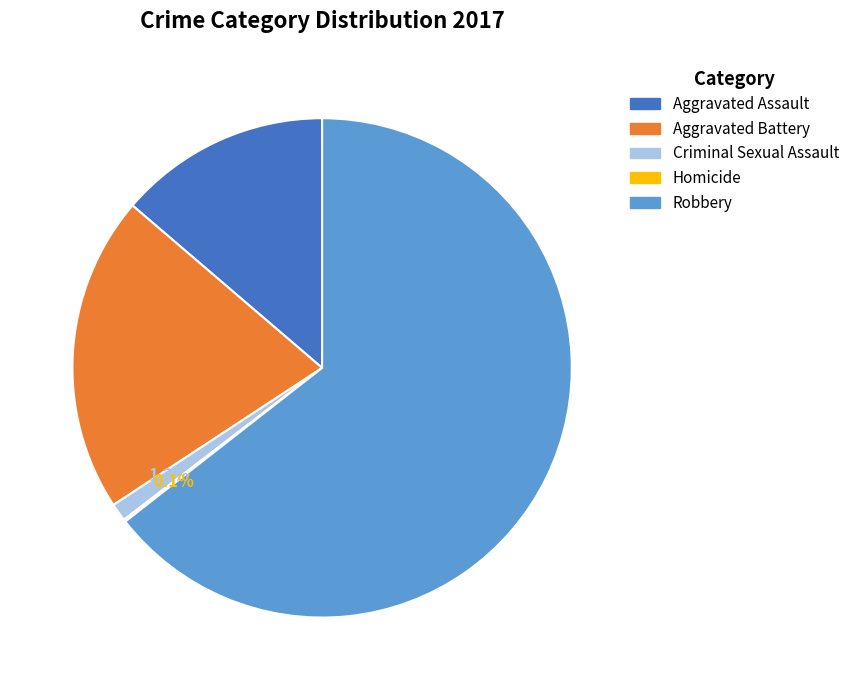

What is the majority slice?

Robbery